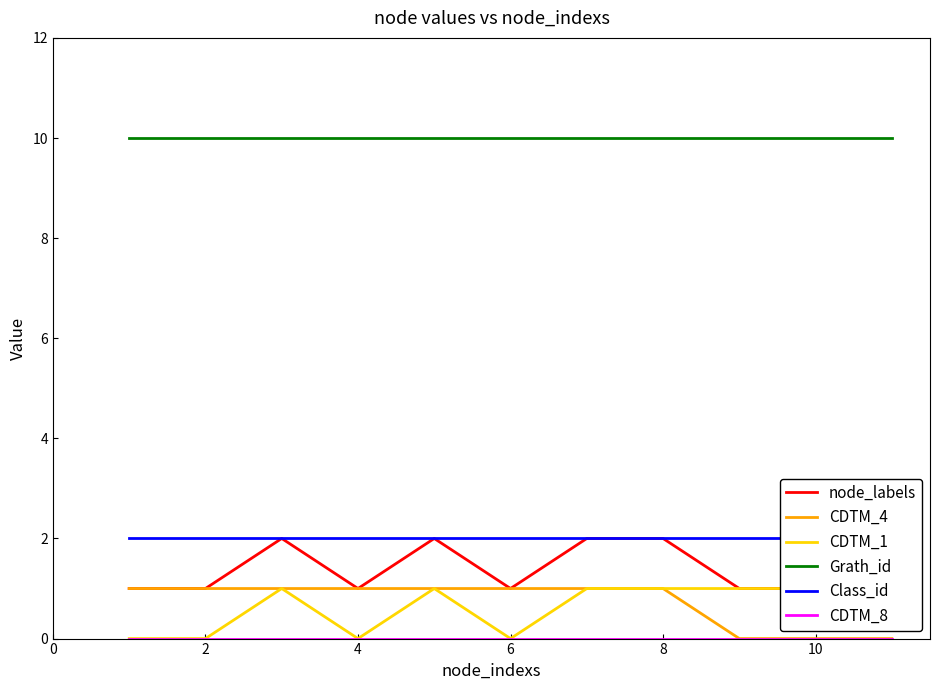

The Grath_id series shows 4 at 2. True or false?

False